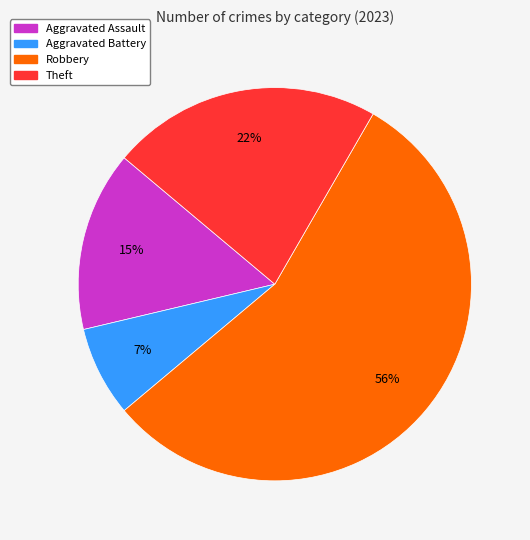

Which slice is the largest?

Robbery